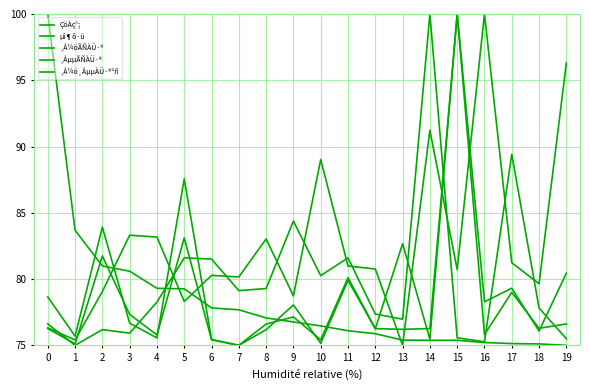

The value of ÇöÀç°¡ at 2 is 42.7. True or false?

False